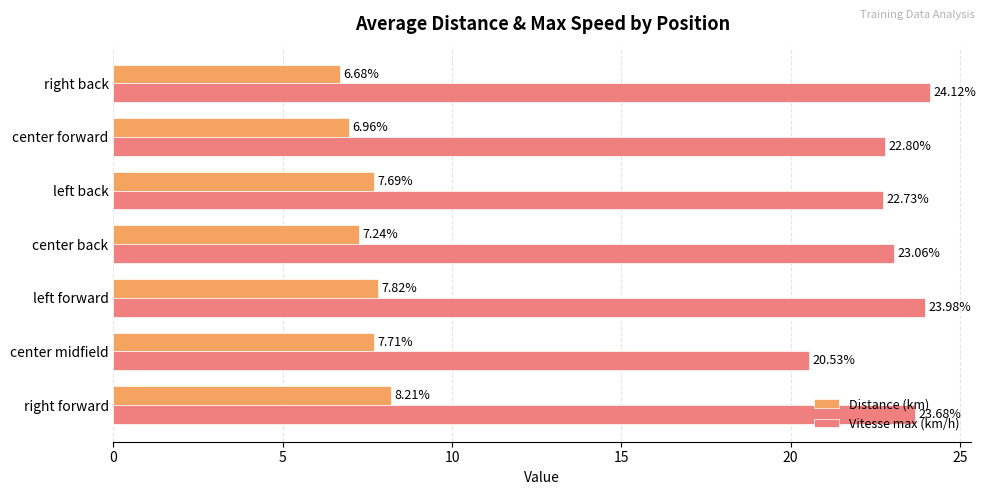

At which label is Distance (km) closest to 7?

center forward